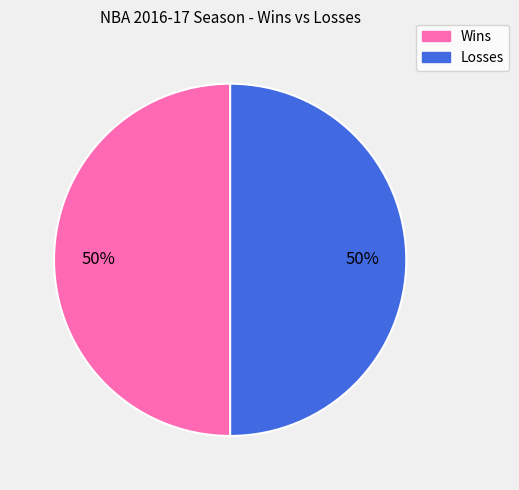

Is it true that Losses is 50% of the pie?

True